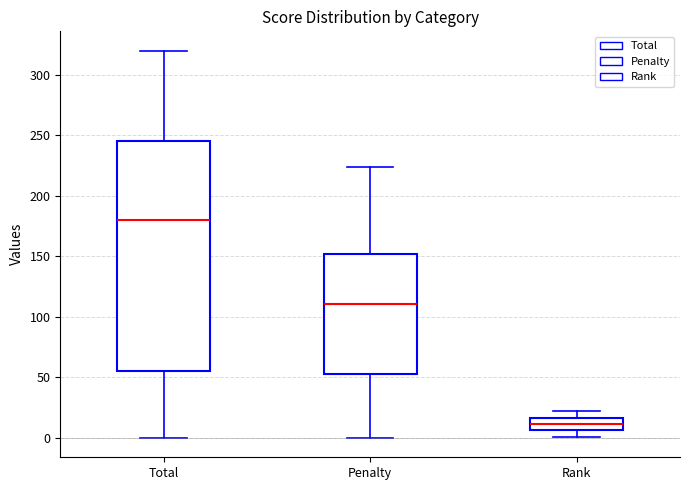

Where is the lower edge of the box for Penalty on the y-axis? The values are not printed on the chart, so give them approximately, as read against the axis.

55